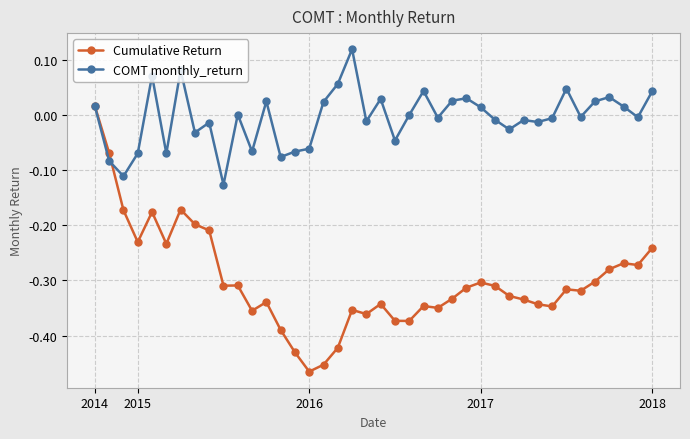

Which series has the widest spread of values?

Cumulative Return